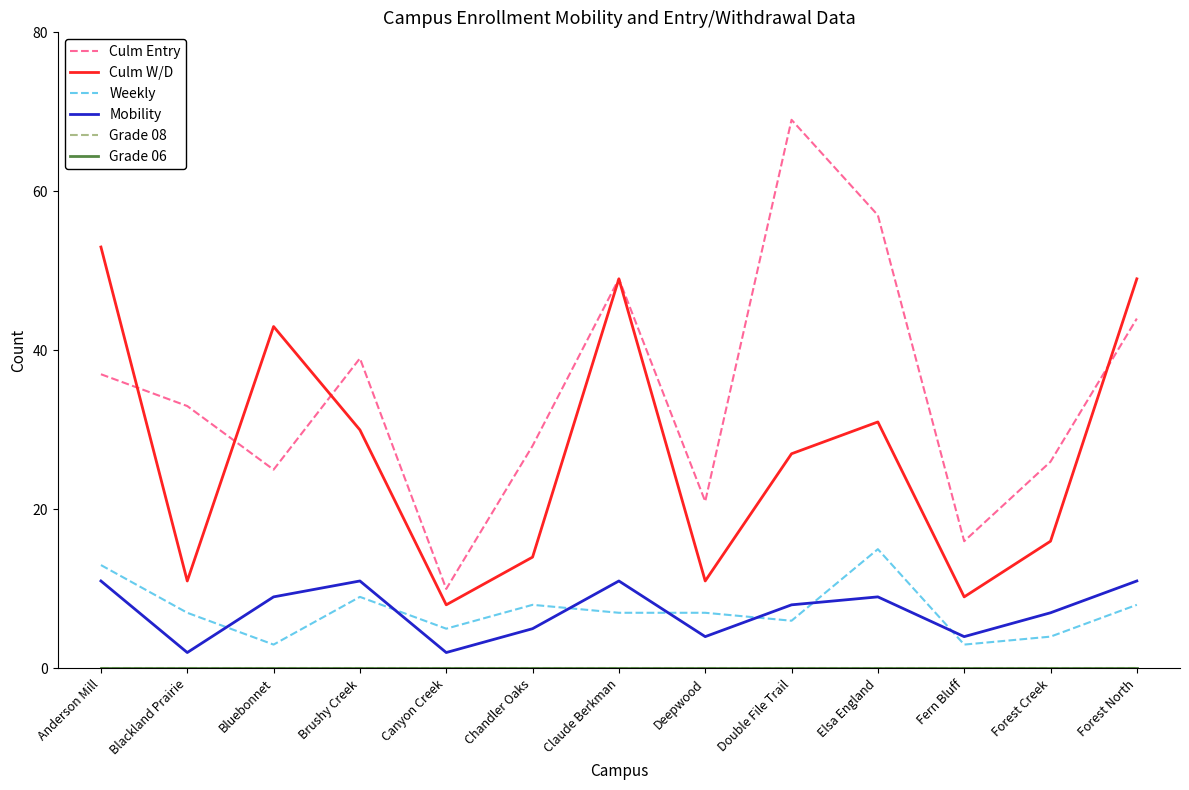

What is the value of the Culm W/D point at the 1st from the left?

53